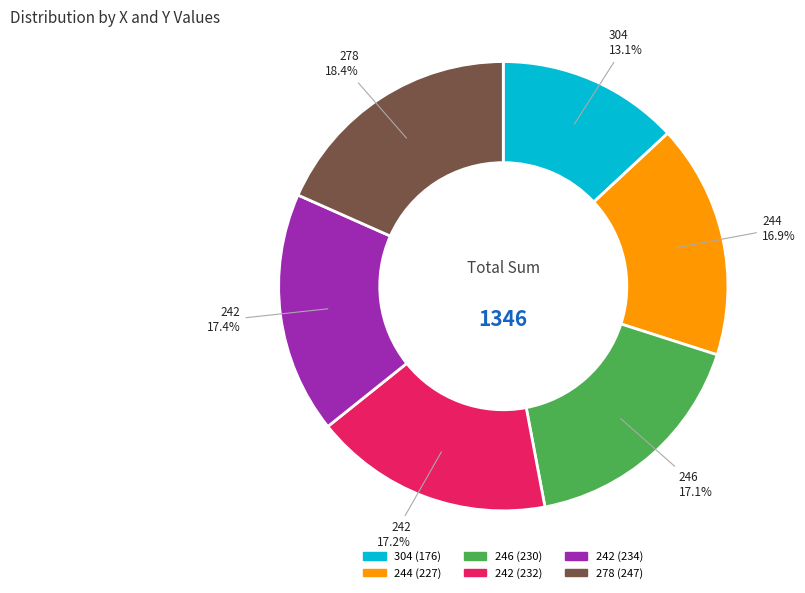

Is there any slice that represents more than half of the pie?

No